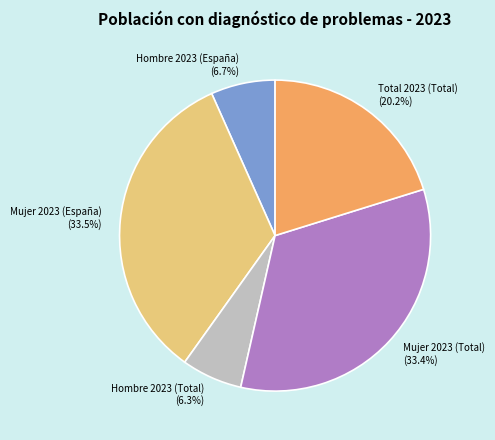

Do Mujer 2023 (España) and Hombre 2023 (España) together represent more than half of the pie?

No